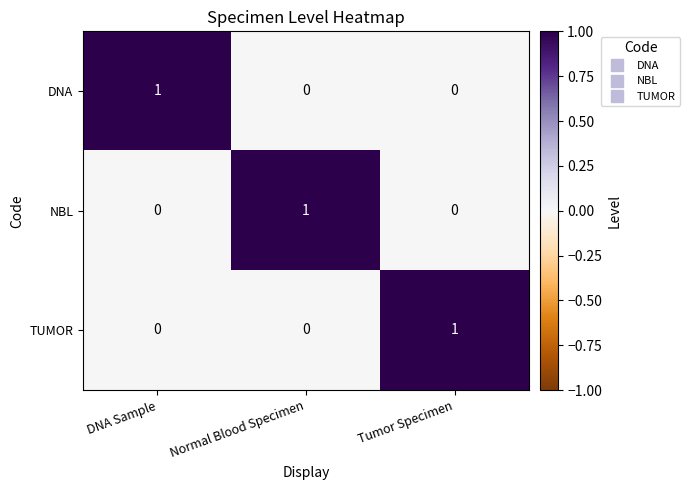

Is the value of DNA at Normal Blood Specimen greater than the value of NBL at Normal Blood Specimen?

No